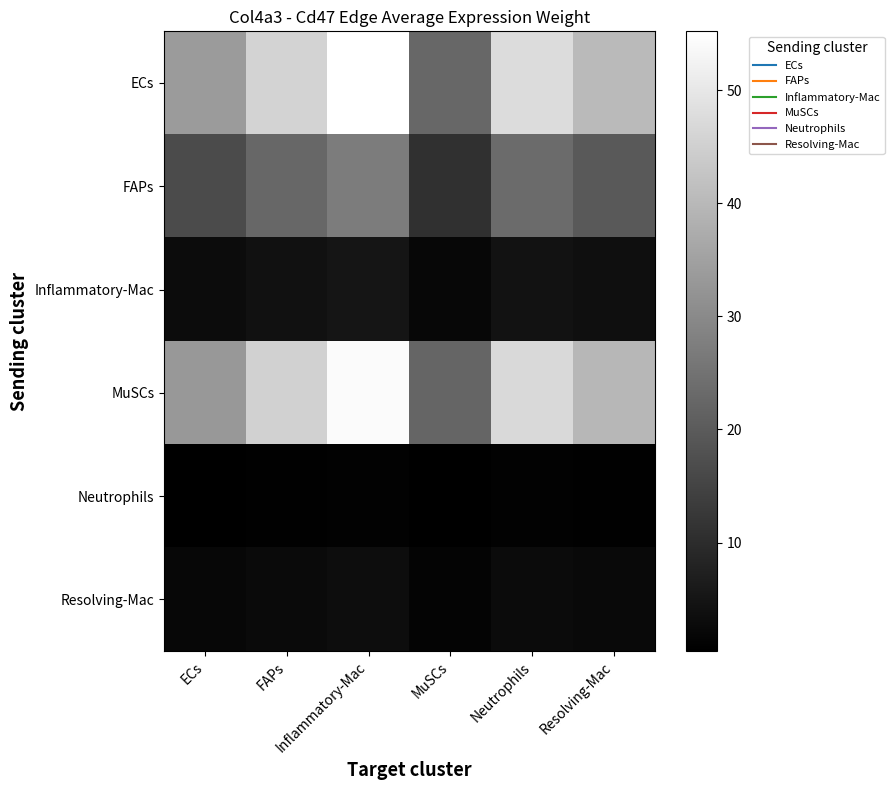

At how many categories does at least one series exceed 22?

6